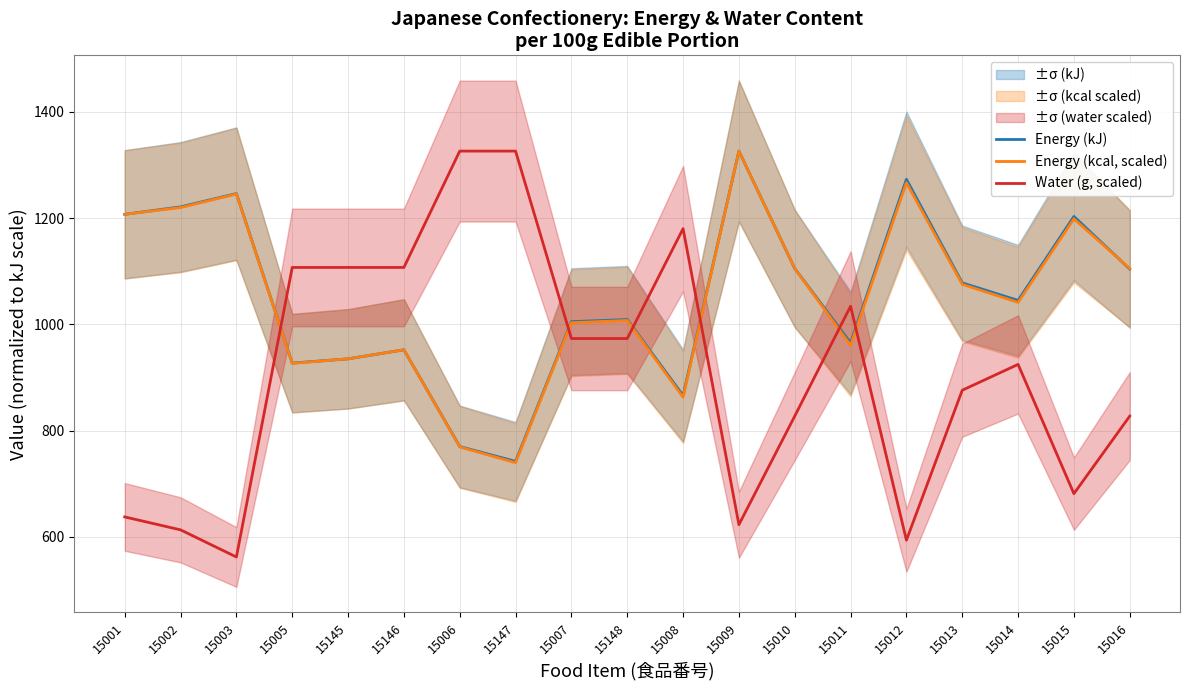

Which label corresponds to the smallest value in the chart?

15003